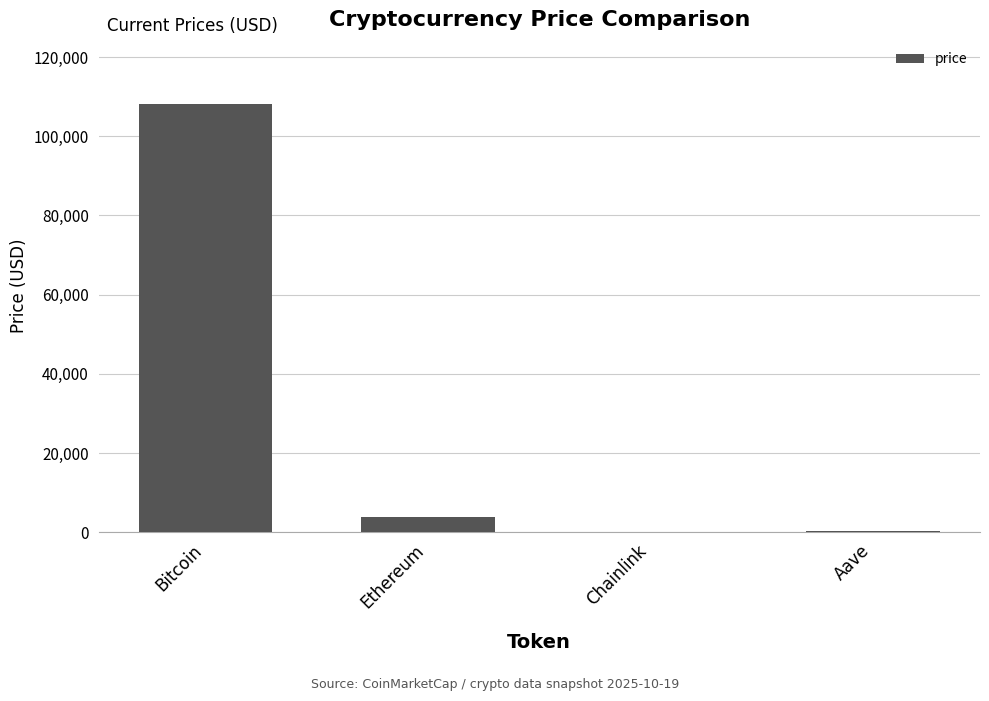

What is the average value?

28074.5